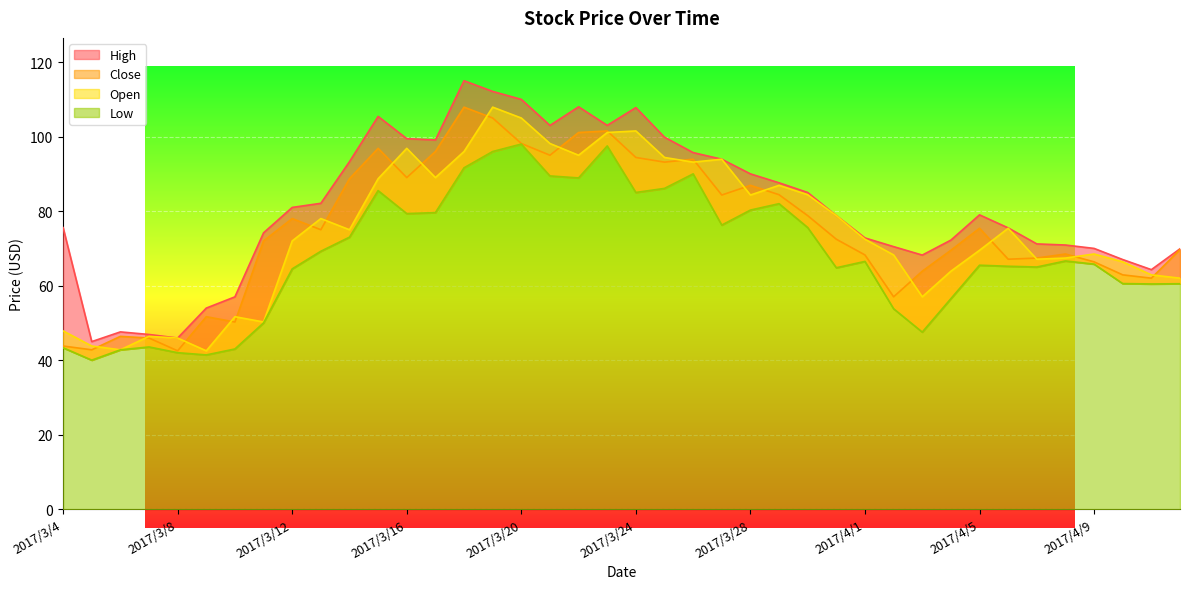

At how many categories does at least one series exceed 84?

17